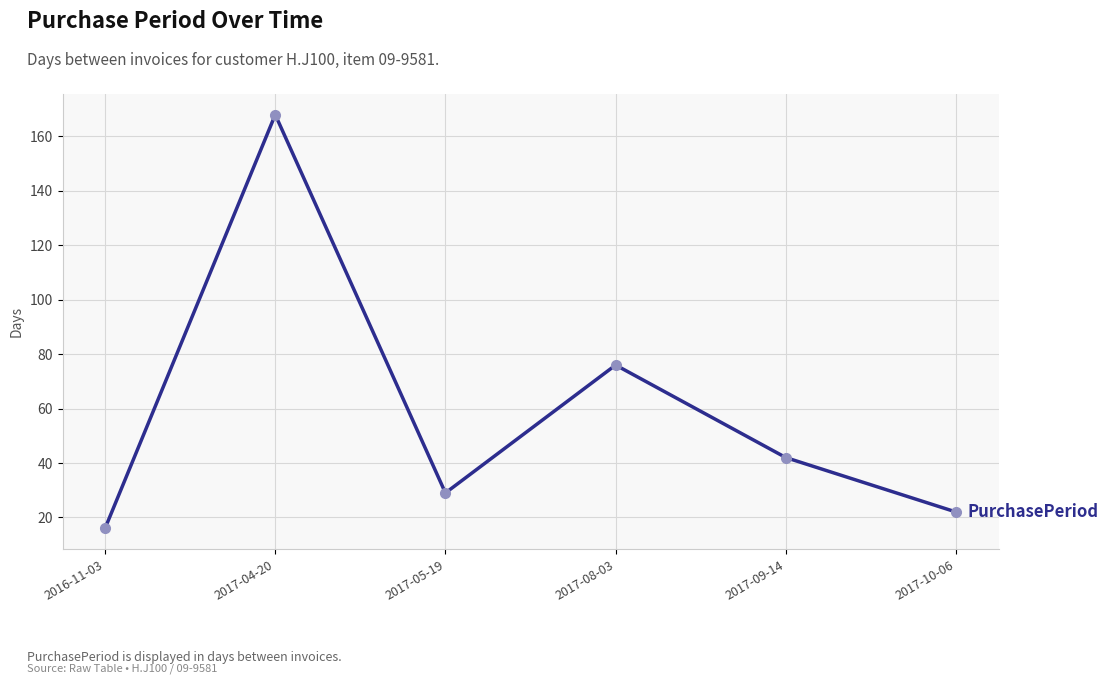

Reading right to left, what are all the values shown in this chart?

2017-10-06=22	2017-09-14=42	2017-08-03=76	2017-05-19=29	2017-04-20=168	2016-11-03=16